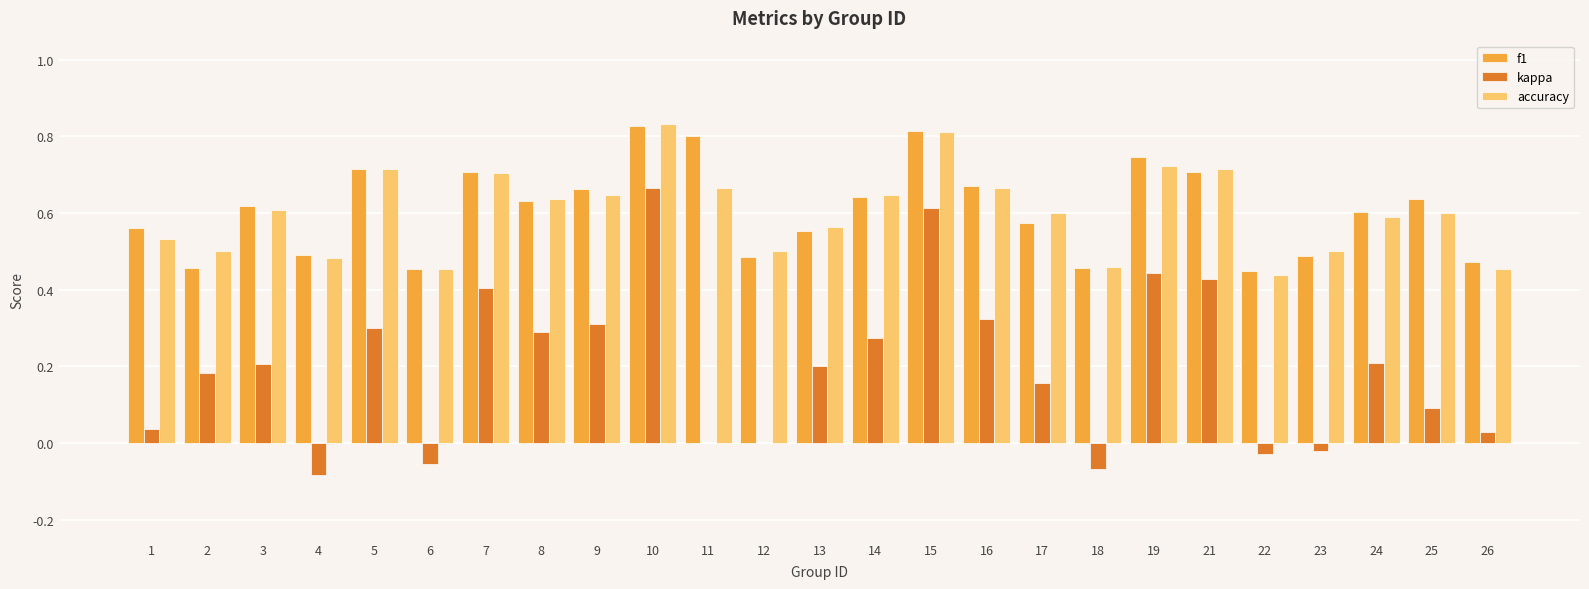

The accuracy series shows 0.2 at 25. True or false?

False